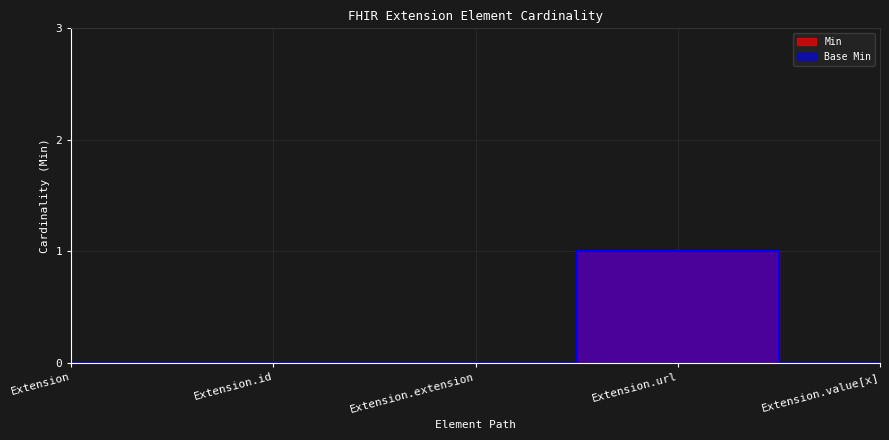

True or false: Min and Base Min cross at least once.

False